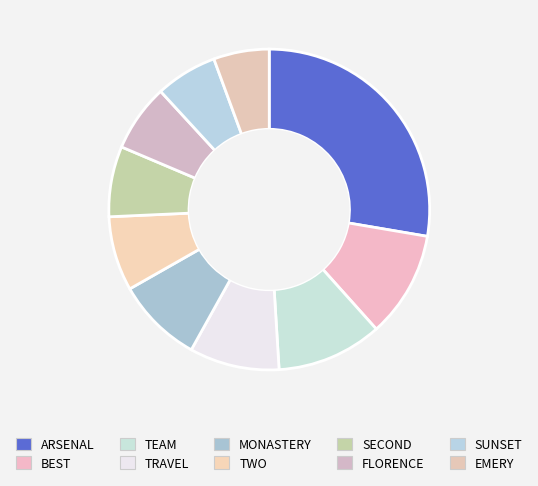

Rank the categories by value from lowest to highest.

EMERY, SUNSET, FLORENCE, SECOND, TWO, MONASTERY, TRAVEL, TEAM, BEST, ARSENAL